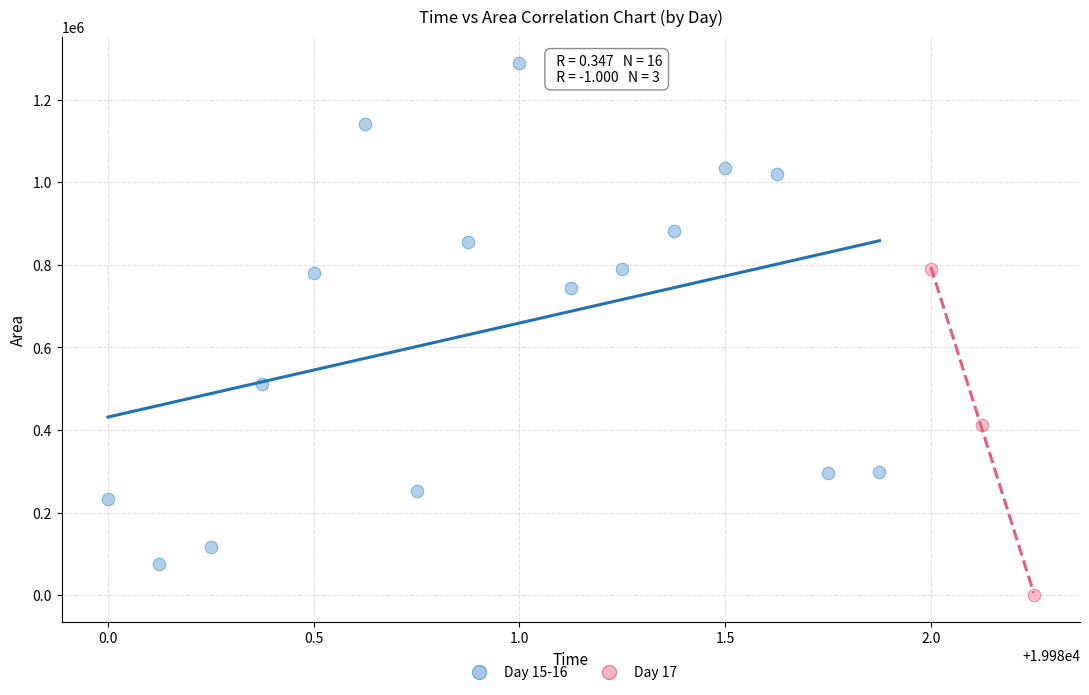

Which series reaches the minimum Y coordinate?

Day 17